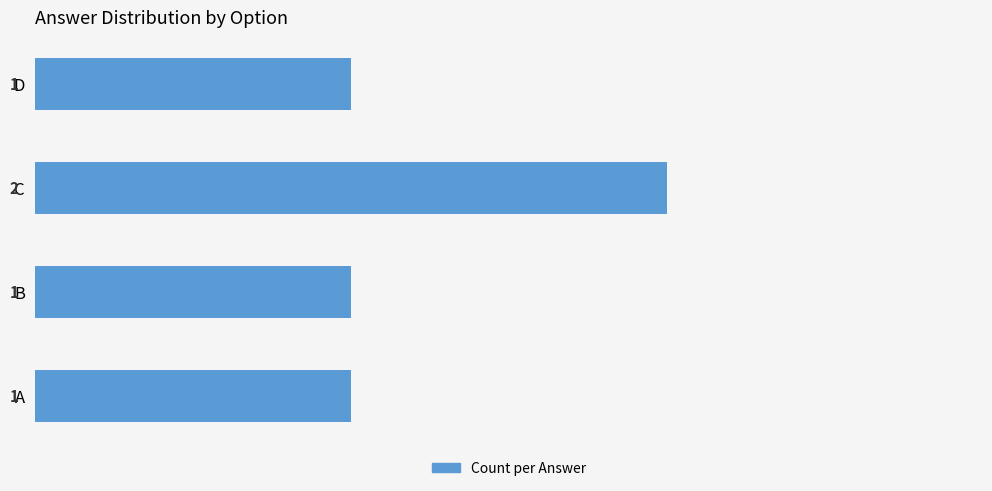

Which label corresponds to the largest value in the chart?

C